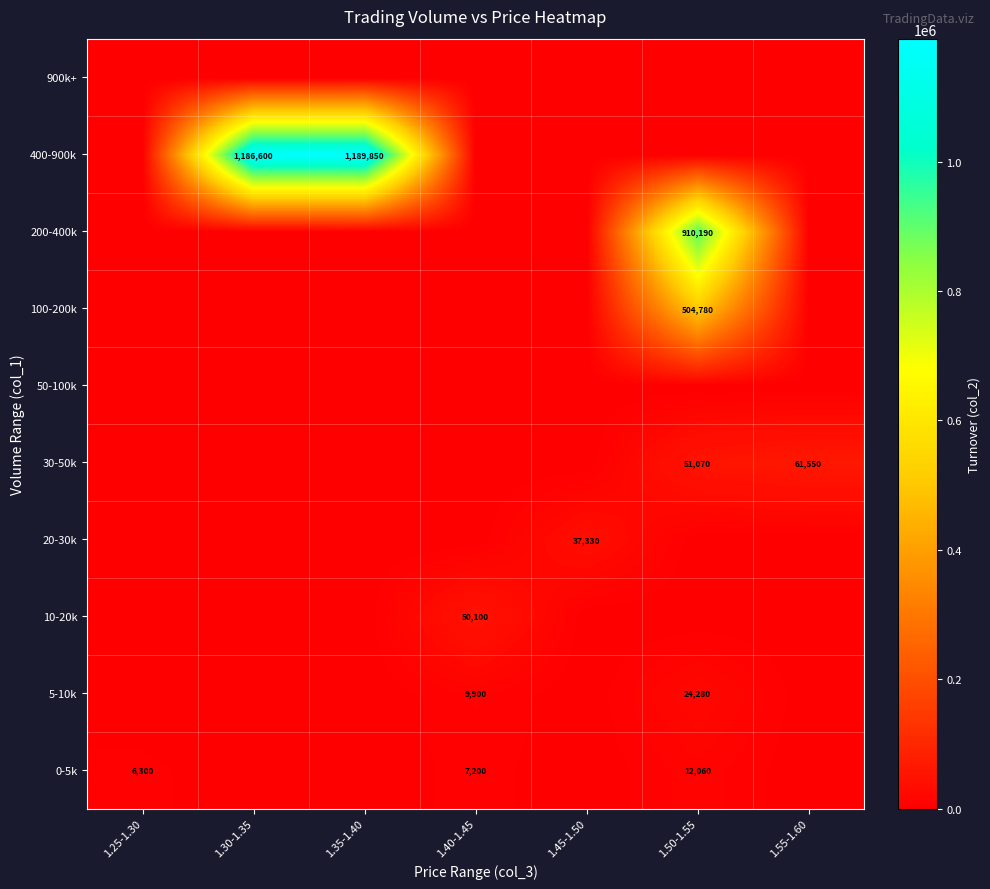

The 0-5k series shows 2756 at 1.25-1.30. True or false?

False